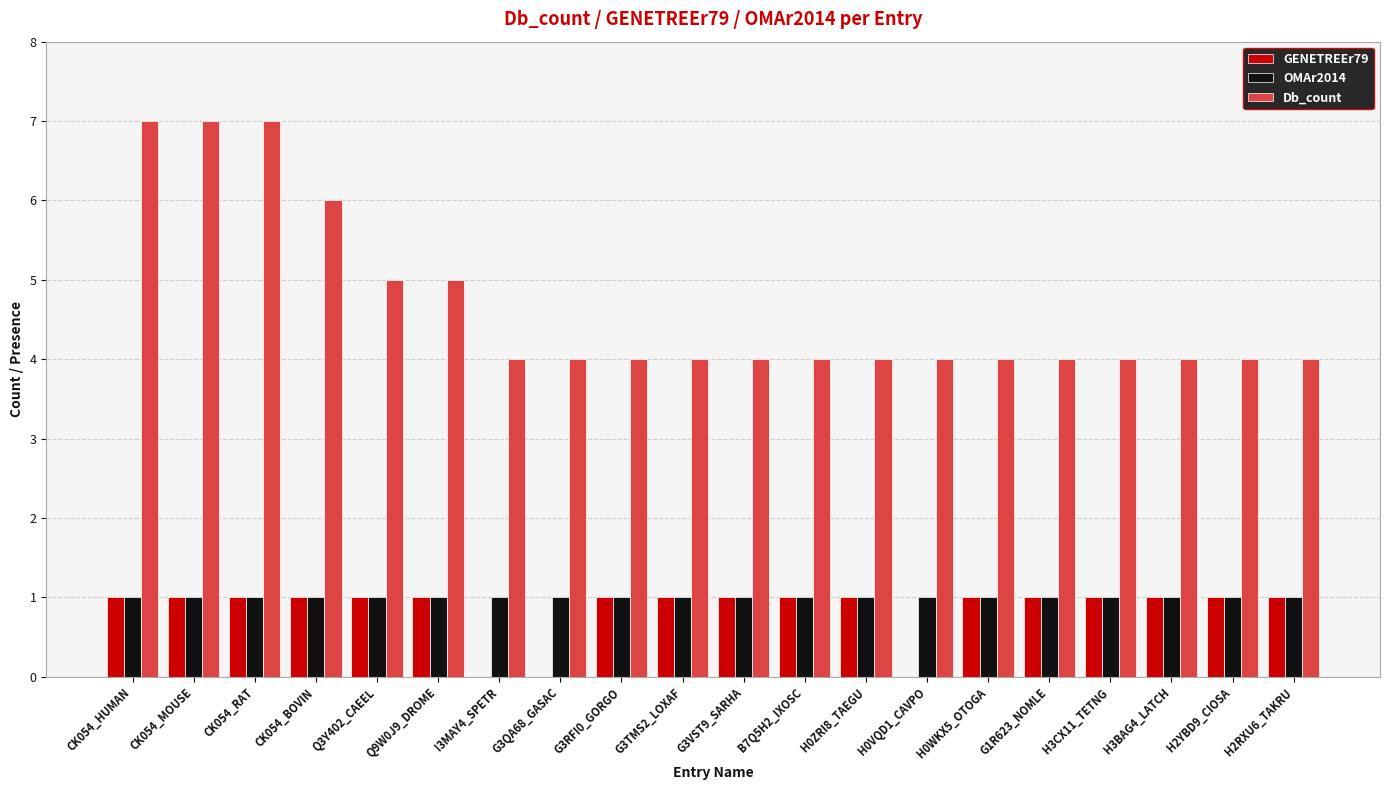

Is it true that GENETREEr79 equals 1 at CK054_RAT?

True